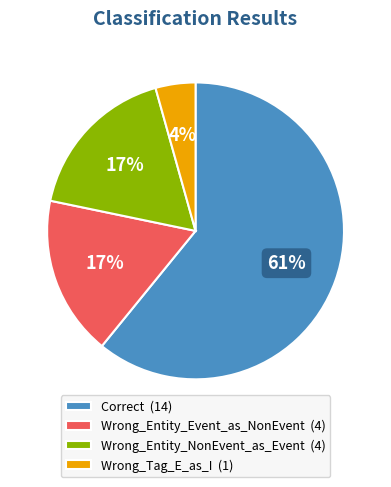

What is the largest slice in the pie chart?

Correct